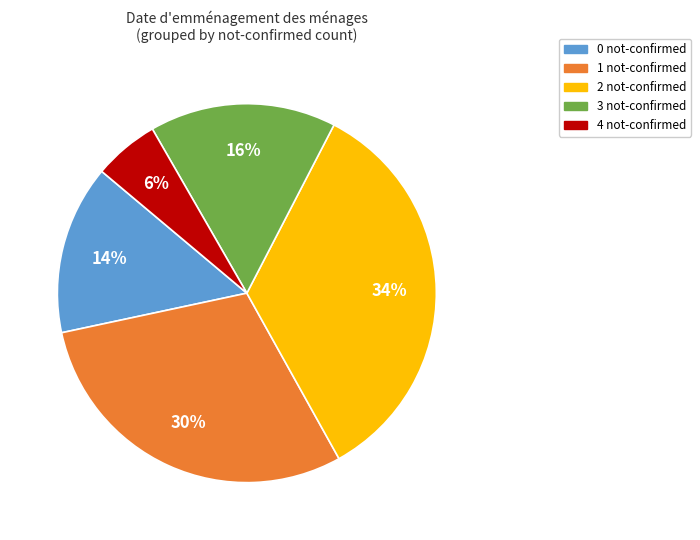

Does any single category account for the majority?

No